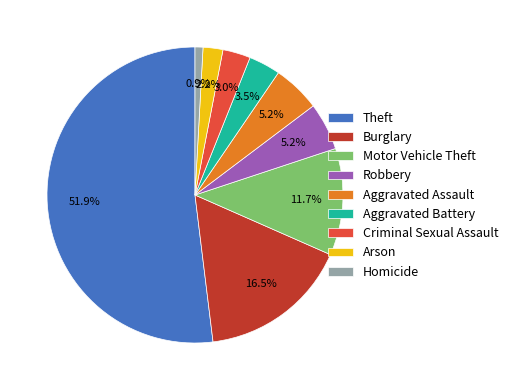

Do Theft and Burglary together represent more than half of the pie?

Yes